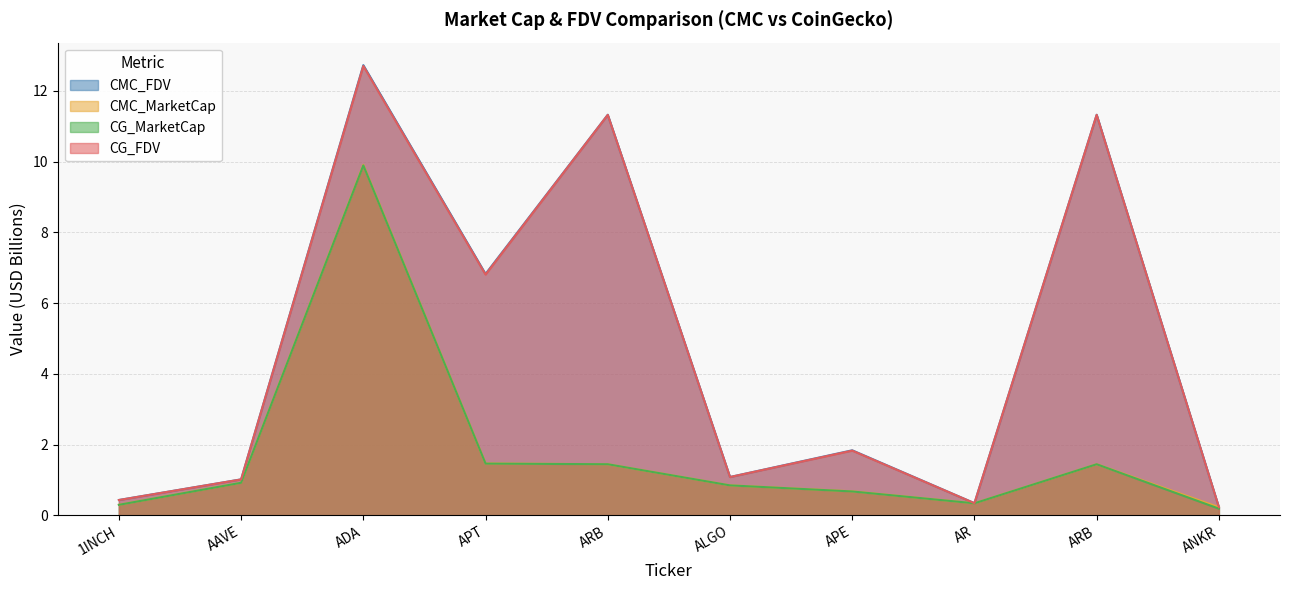

Which series has the largest range (max minus min)?

CMC_FDV